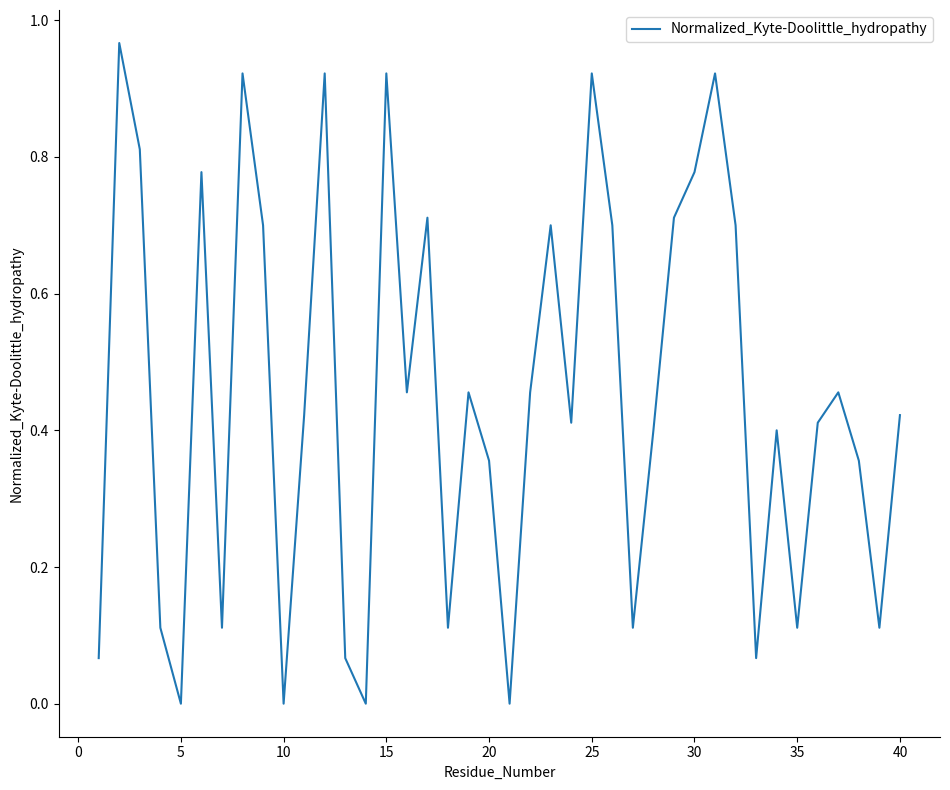

What is the maximum value shown in the chart?

1.0